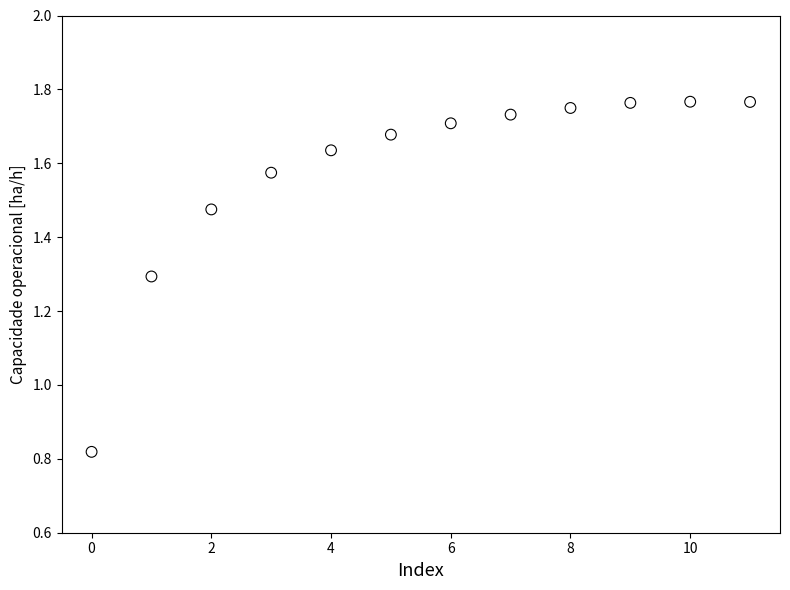

What is the range of Y values (max minus min)?

0.9